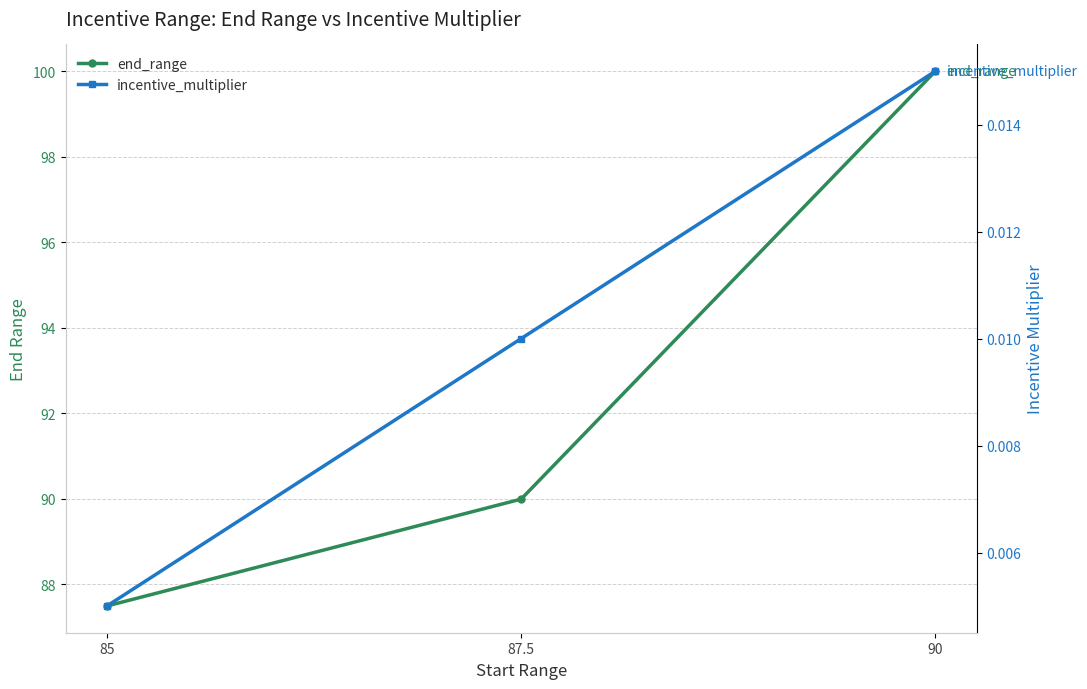

How many incentive_multiplier values are between 0 and 1?

3